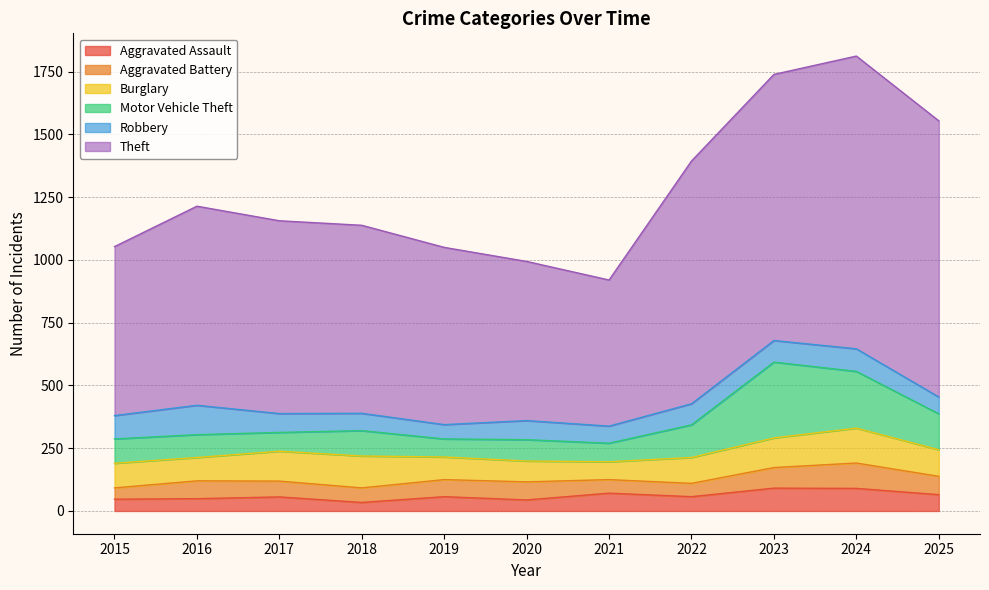

Reading left to right, what are all the values shown in this chart?

Aggravated Assault: 47	49	56	34	57	44	71	57	91	90	65
Aggravated Battery: 45	71	63	58	68	72	54	53	82	101	73
Burglary: 98	93	119	127	90	83	71	103	118	139	106
Motor Vehicle Theft: 97	91	75	101	72	85	74	130	302	226	143
Robbery: 93	117	75	69	57	76	68	84	86	90	67
Theft: 673	793	768	749	706	634	582	967	1060	1166	1100